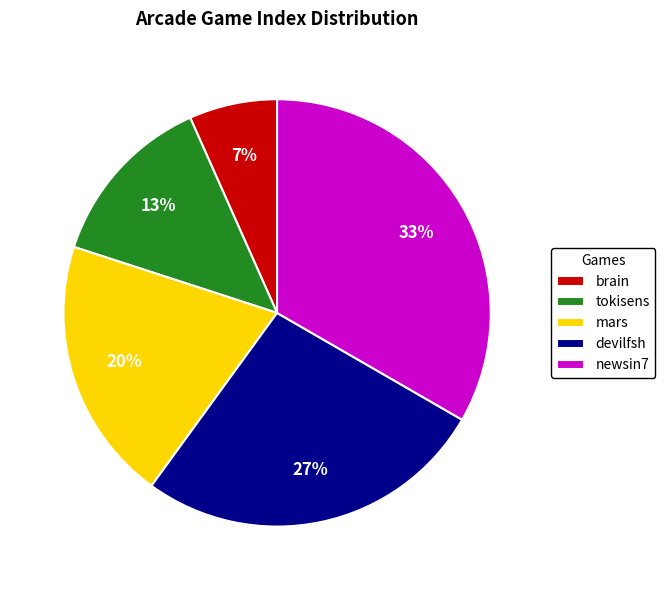

The mars slice represents 20% of the pie. True or false?

True